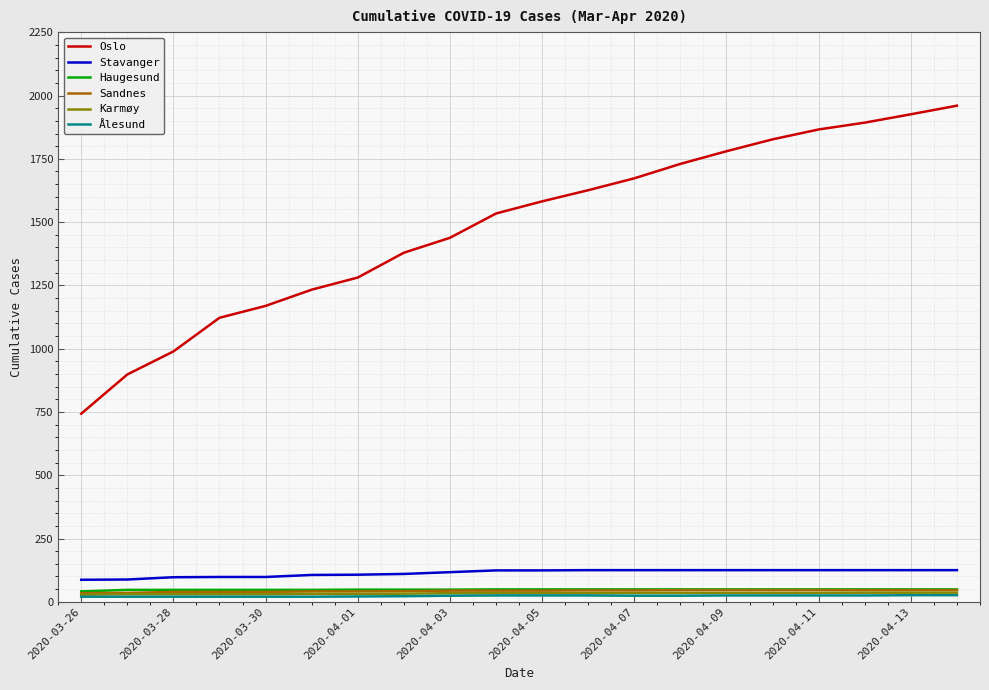

Is this an area chart (filled region under the line)?

No